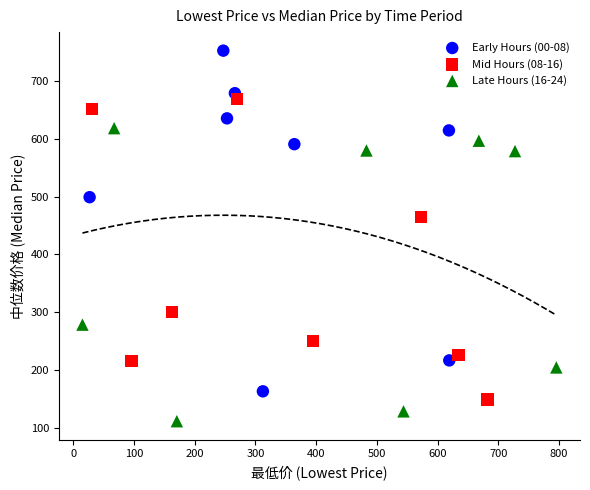

Which series reaches the maximum Y coordinate?

Early Hours (00-08)